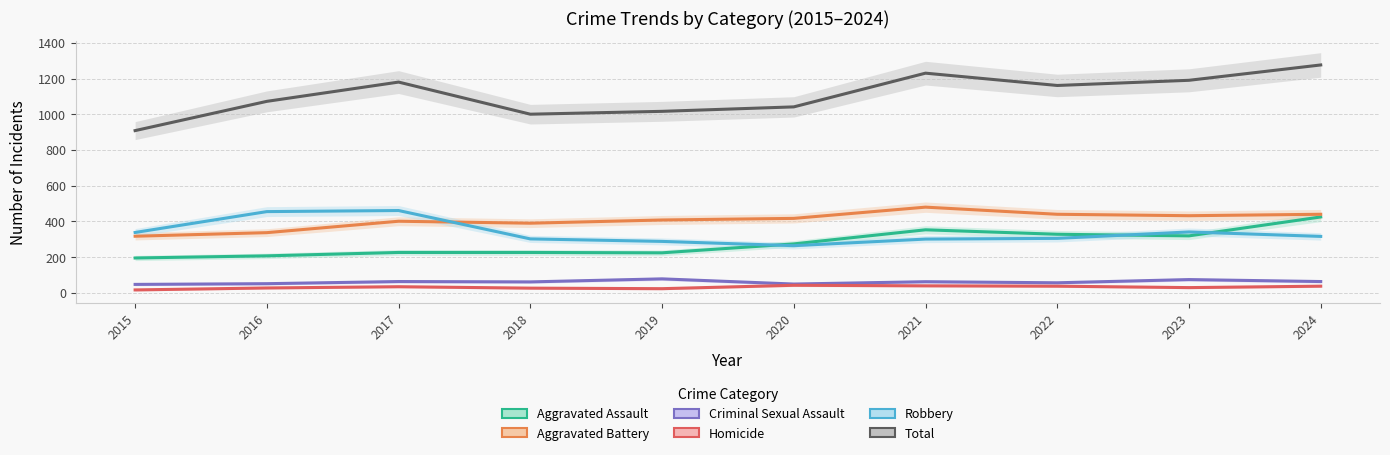

Where is the first local minimum for Criminal Sexual Assault?

2018